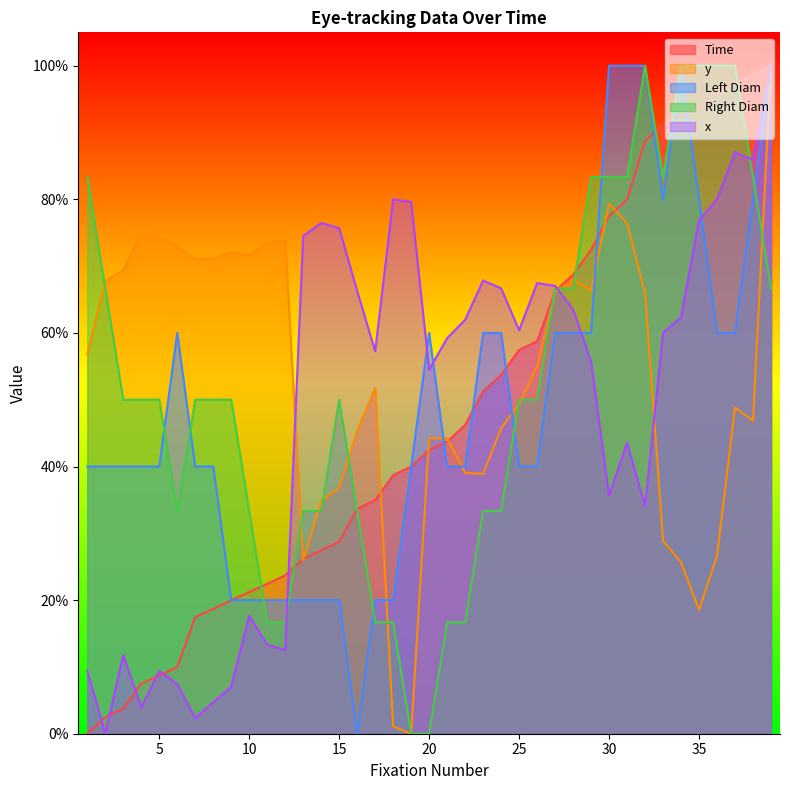

Which has a higher value, 33 or 31?

33